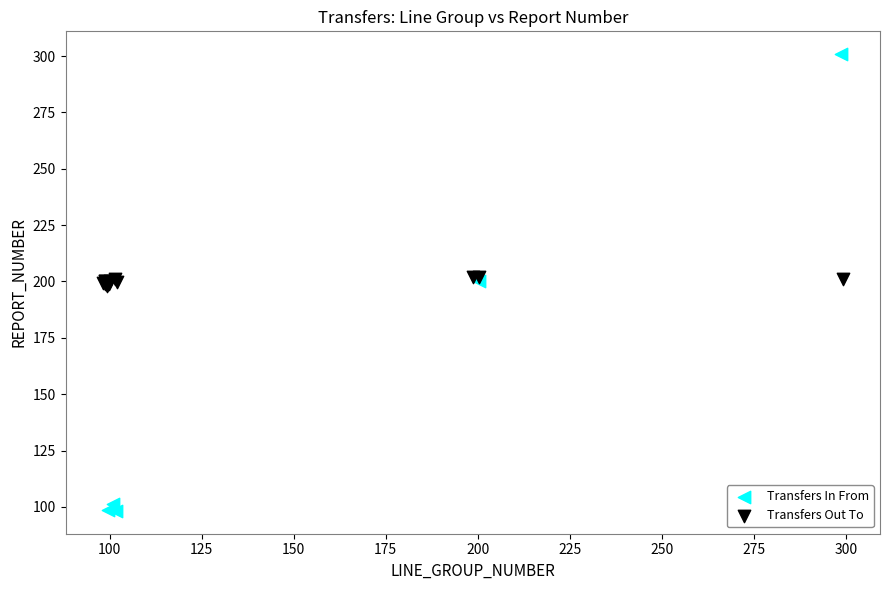

Which series reaches the minimum Y coordinate?

Transfers In From